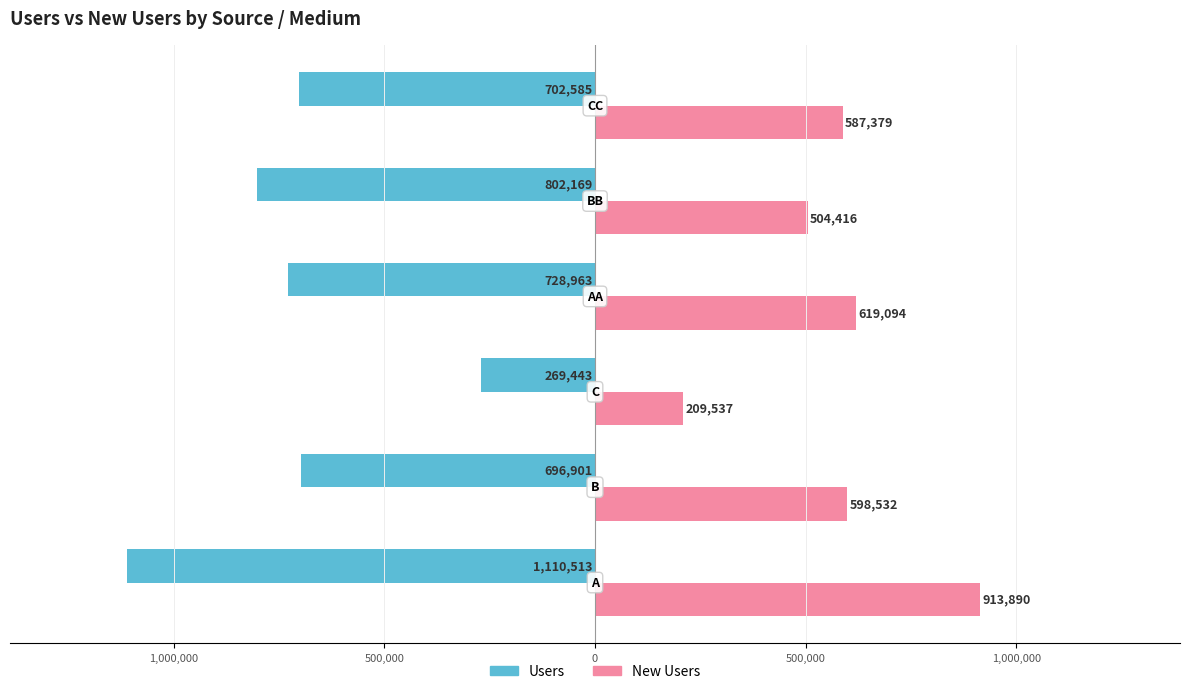

What are all the series names shown in the legend?

Users, New Users